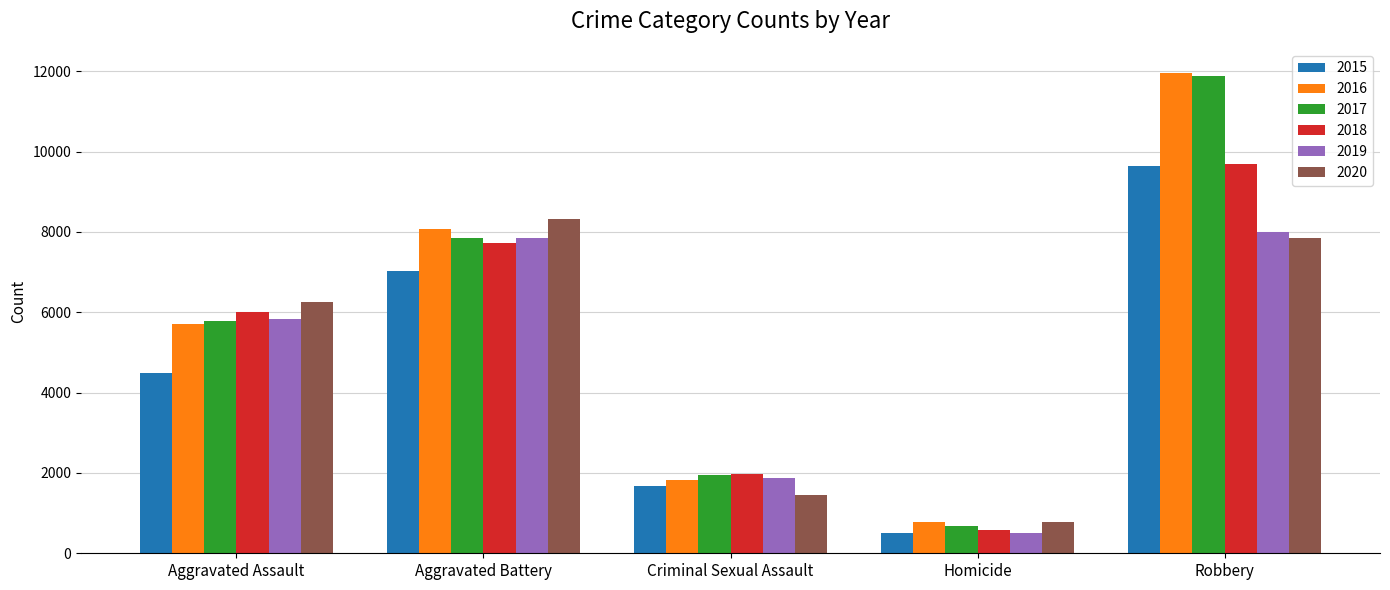

What is the maximum value shown in the chart?

11960